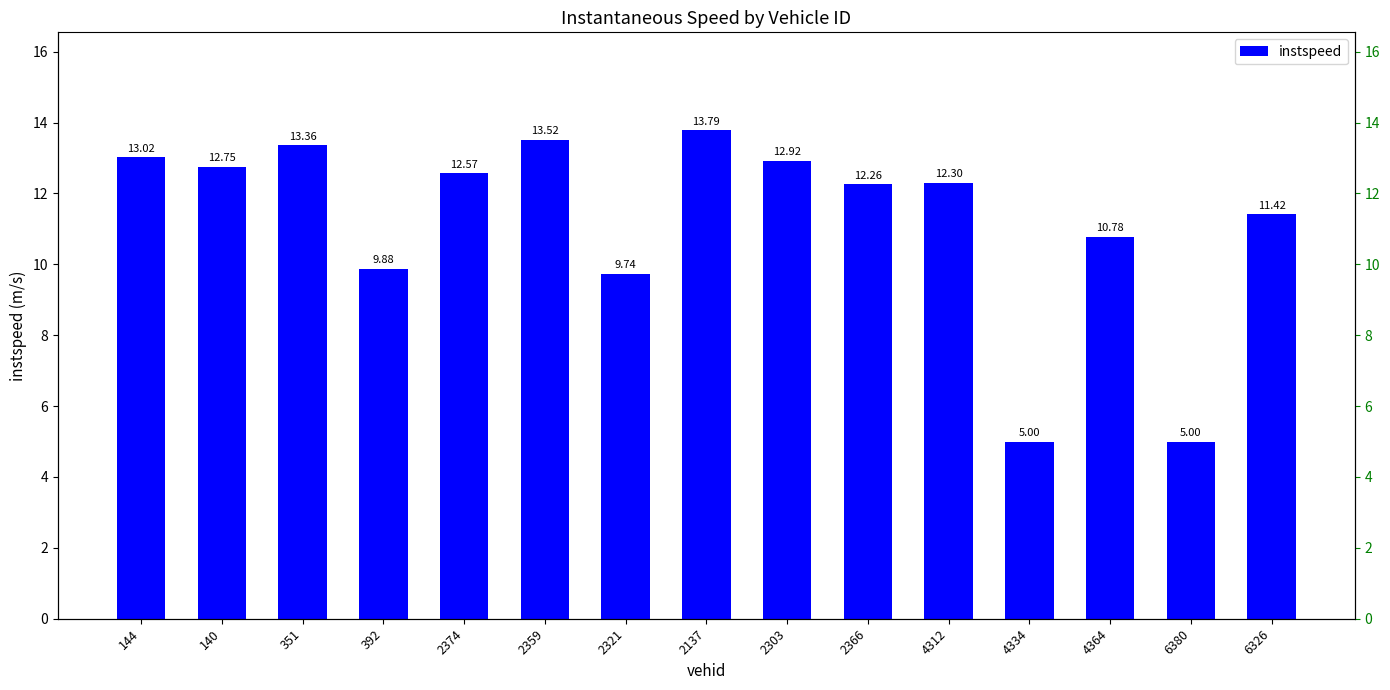

What is the sum of the values at 6326 and 4334?

16.4